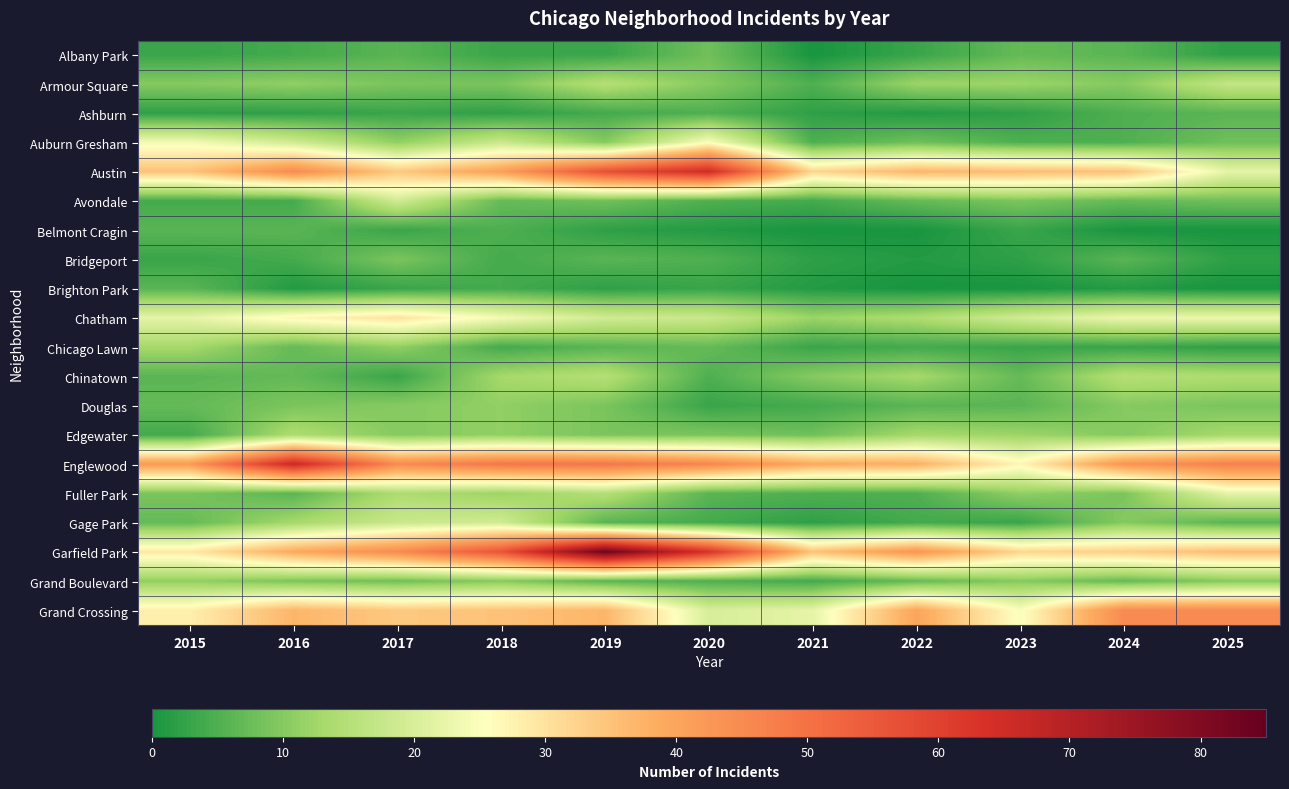

List the series in order of their peak value, highest first.

Garfield Park, Englewood, Austin, Grand Crossing, Chatham, Auburn Gresham, Fuller Park, Avondale, Gage Park, Armour Square, Chinatown, Edgewater, Chicago Lawn, Douglas, Grand Boulevard, Bridgeport, Albany Park, Ashburn, Belmont Cragin, Brighton Park